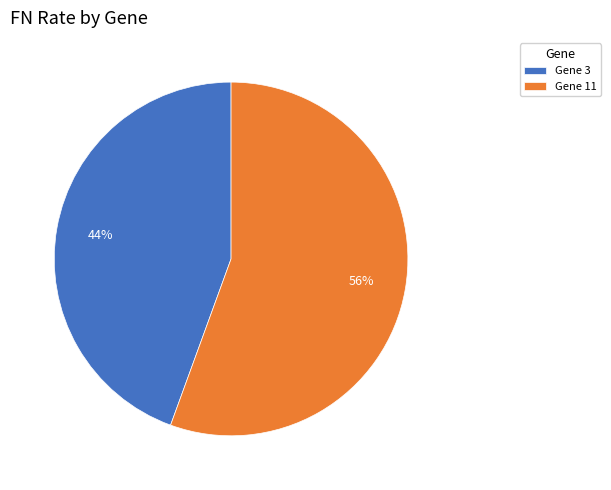

To the nearest percent, what is the combined percentage of Gene 11 and Gene 3?

100%